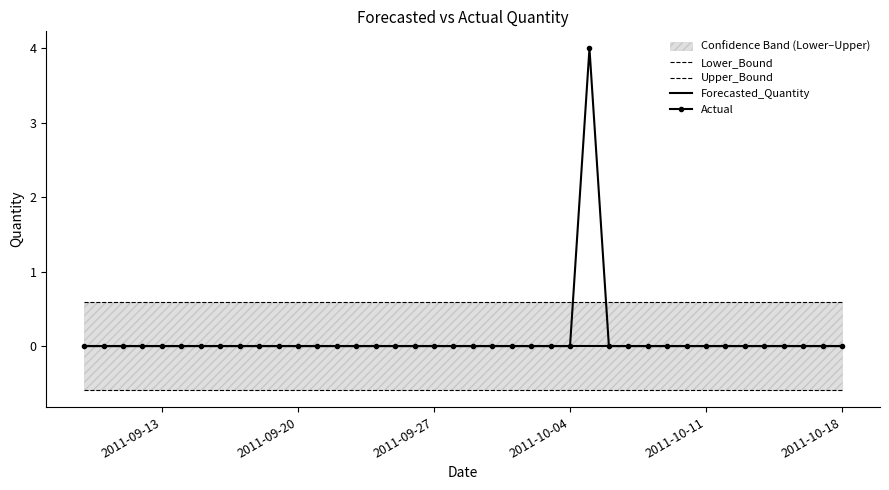

Is it true that Forecasted_Quantity equals 0 at 2011-10-04?

True